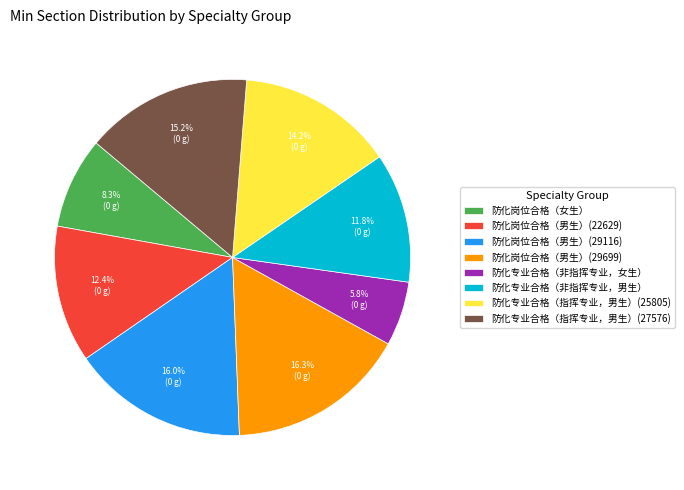

How many slices are in this pie chart?

8